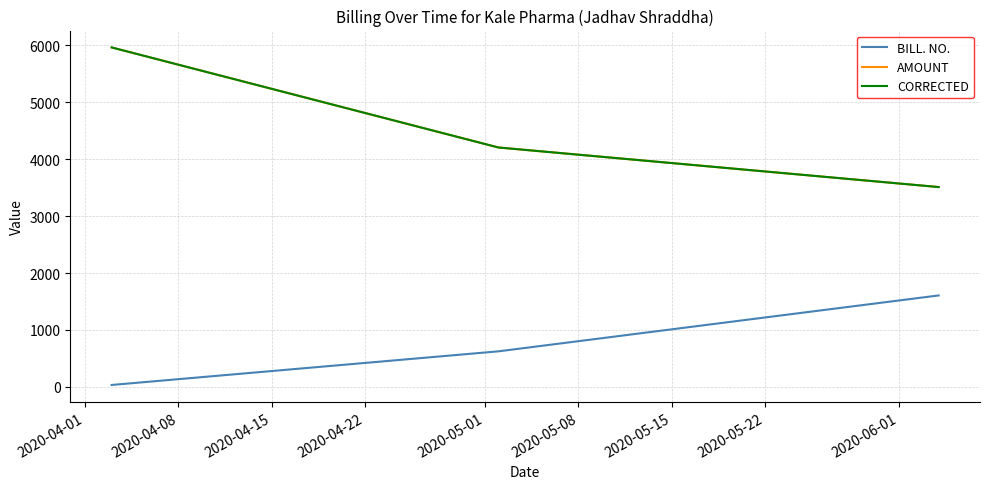

Which series has the widest spread of values?

AMOUNT